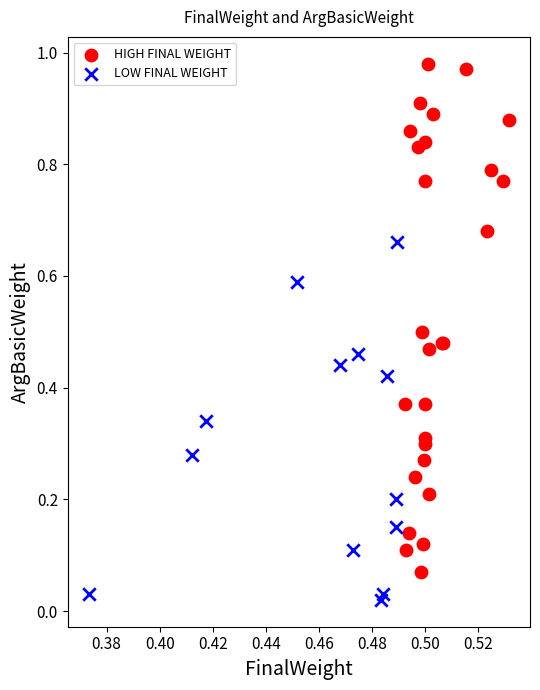

Which series reaches the minimum Y coordinate?

LOW FINAL WEIGHT